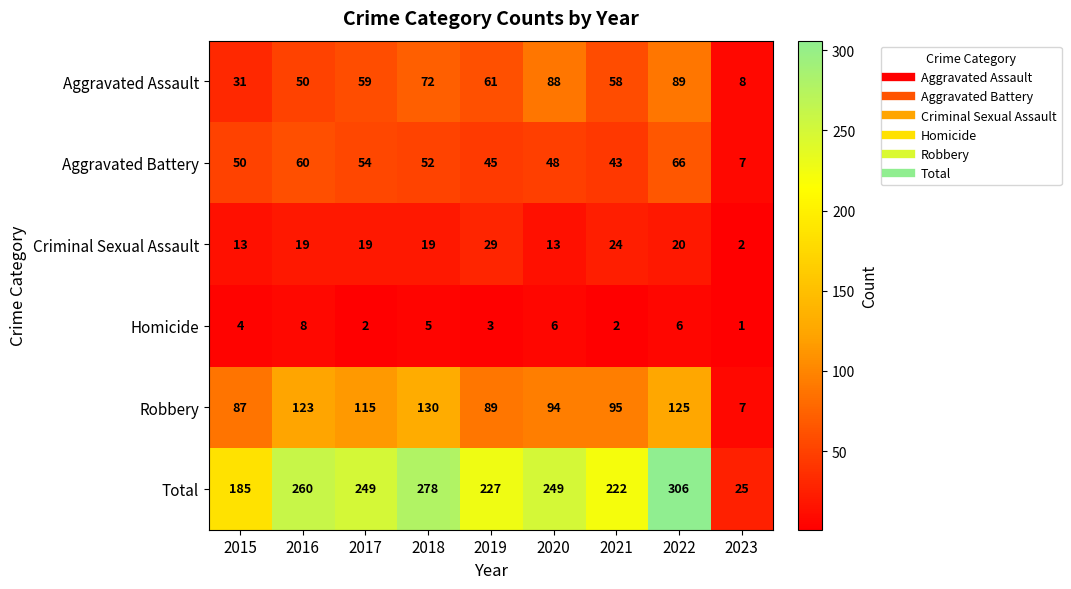

Between 2020 and 2023, which series saw the biggest shift?

Total